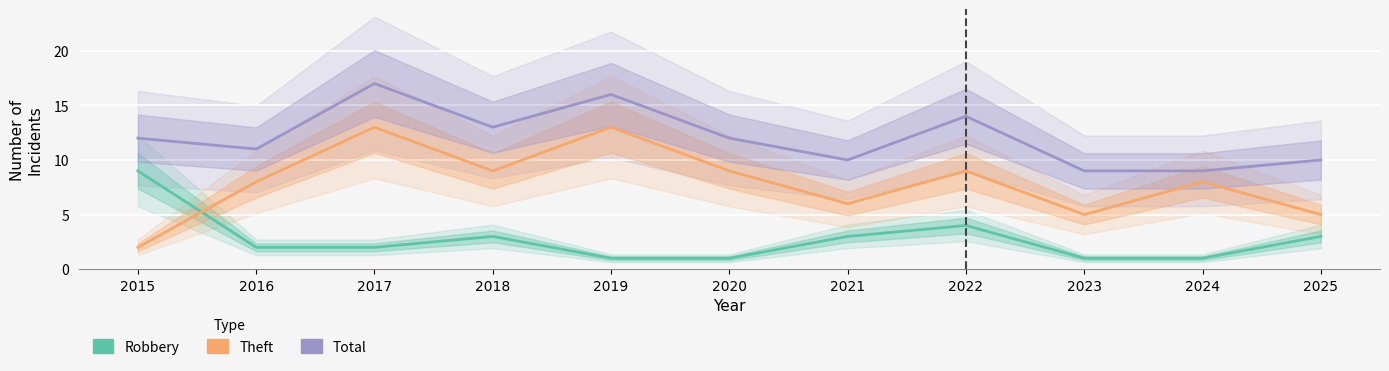

Reading right to left, transcribe all the data shown in this chart.

Robbery: 3	1	1	4	3	1	1	3	2	2	9
Theft: 5	8	5	9	6	9	13	9	13	8	2
Total: 10	9	9	14	10	12	16	13	17	11	12